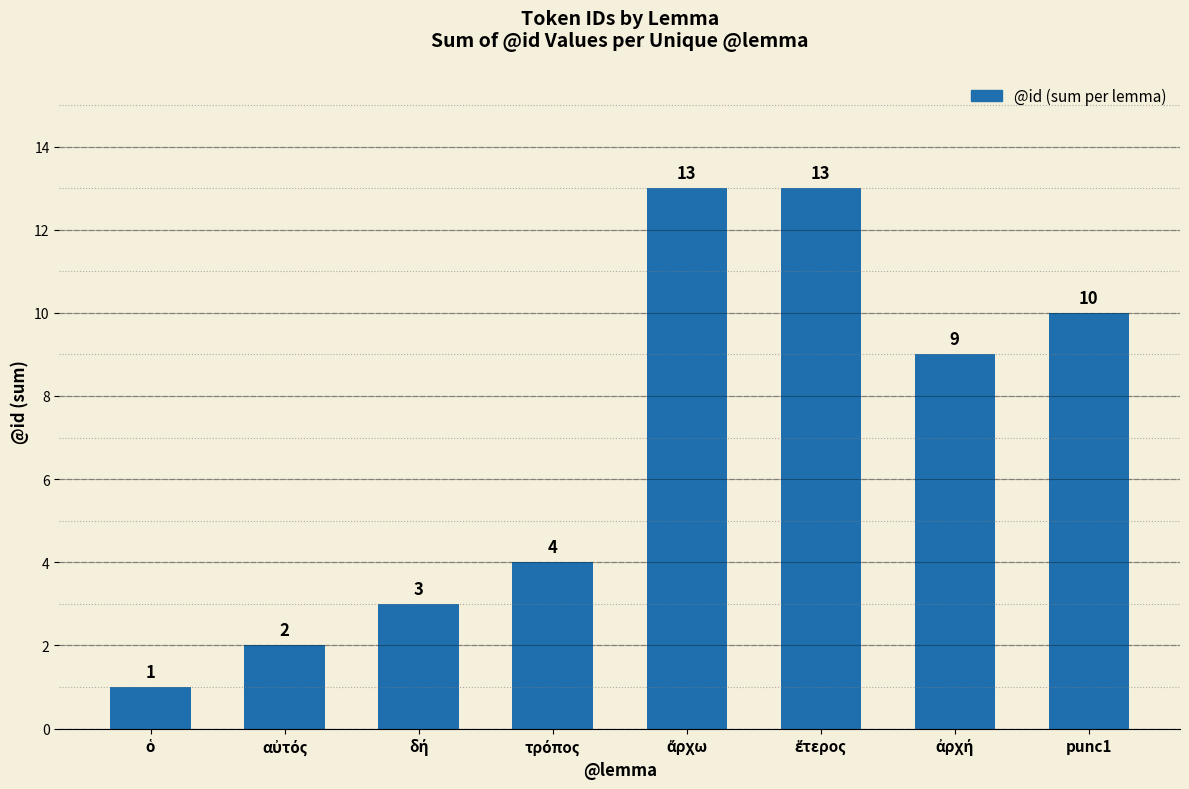

What is the sum of all values?

55